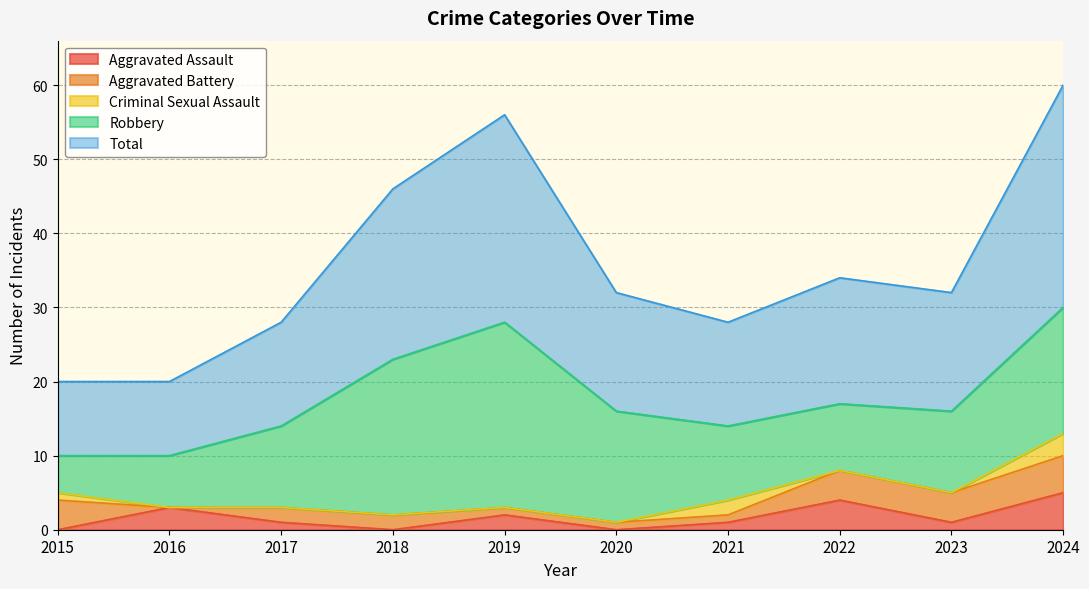

At which label does Criminal Sexual Assault reach its minimum?

2016